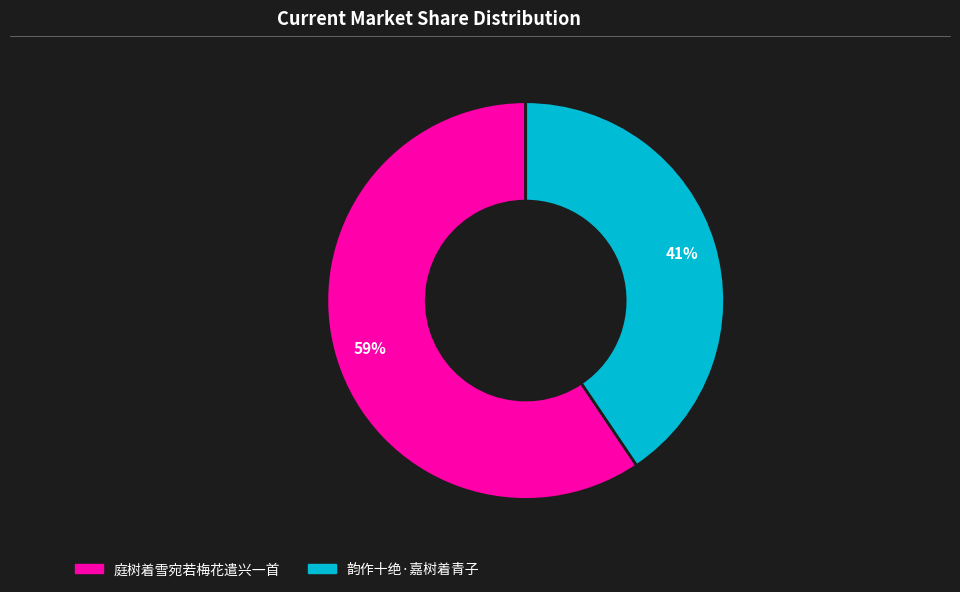

Is it true that 韵作十绝·嘉树着青子 is 47% of the pie?

False